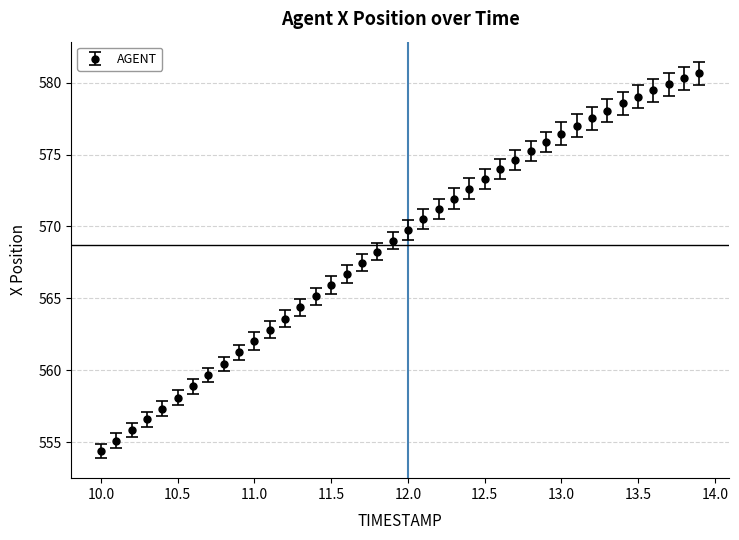

What is the difference between the maximum and second lowest values?

25.6